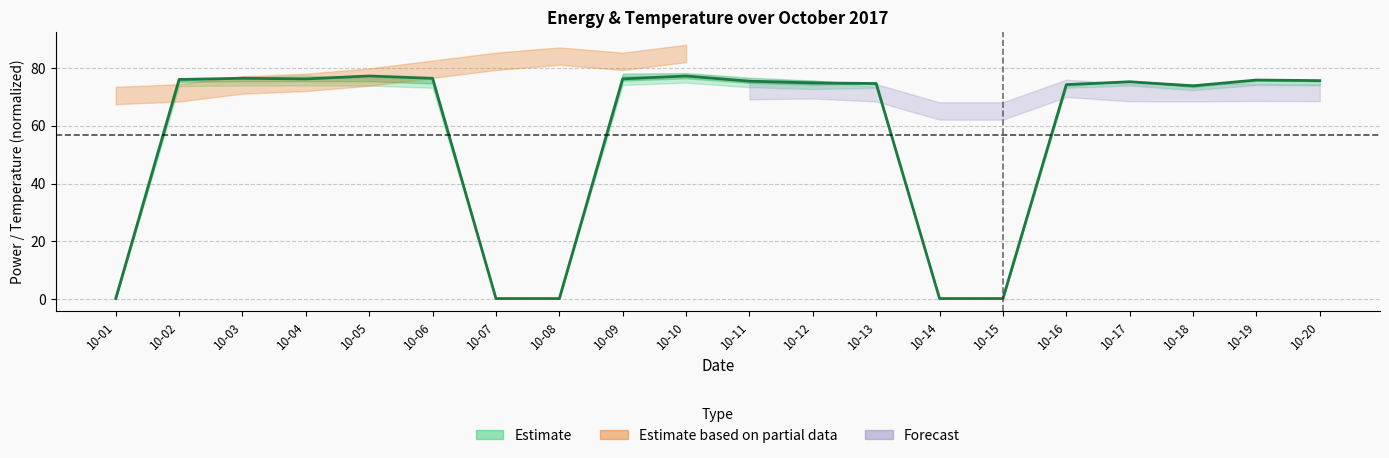

At which label does the data first exceed 75?

10-02